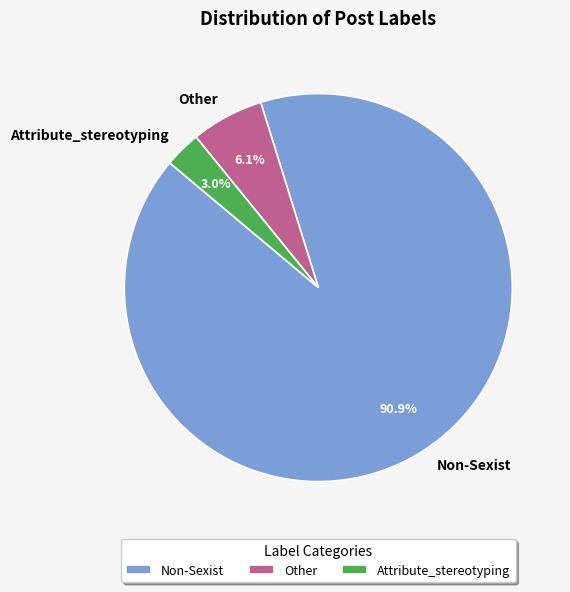

Between Attribute_stereotyping and Non-Sexist, which is larger?

Non-Sexist